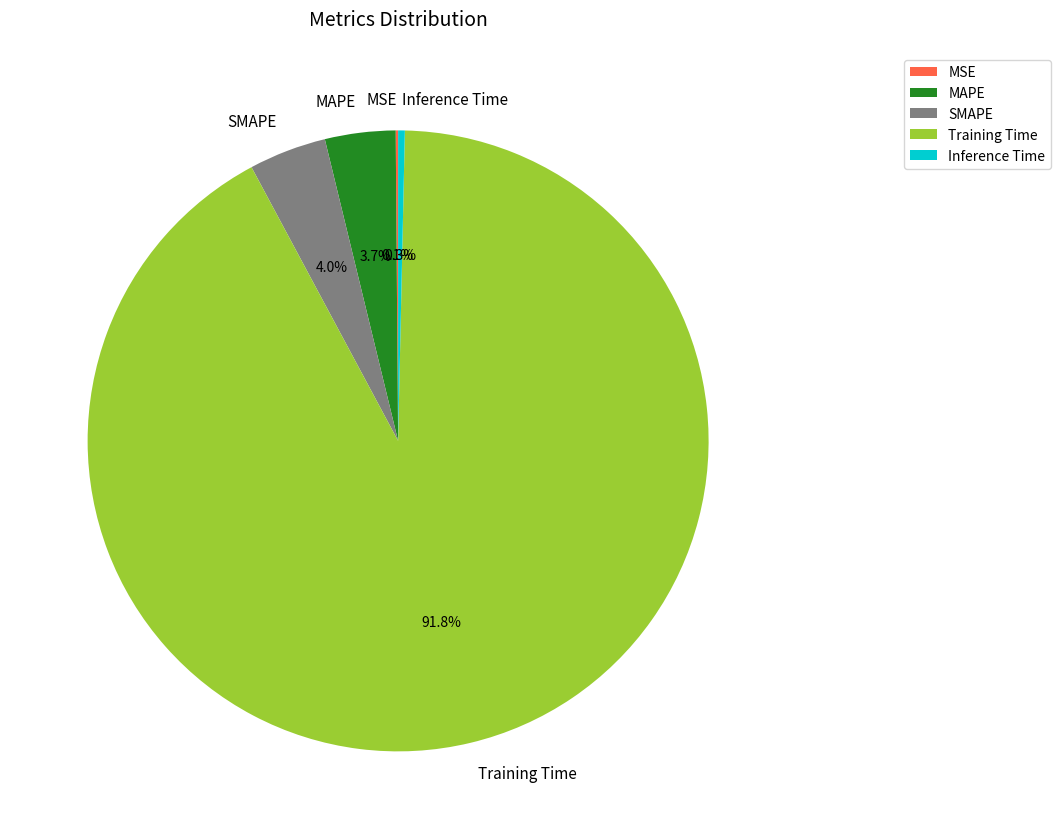

Which has a higher value, Training Time or MAPE?

Training Time